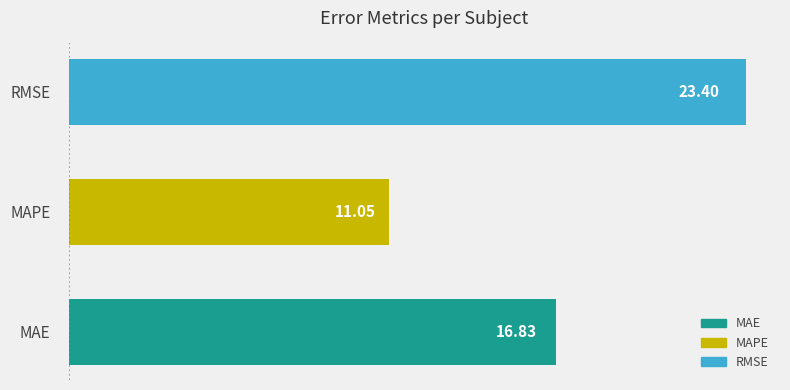

At which label is the value closest to 17?

MAE